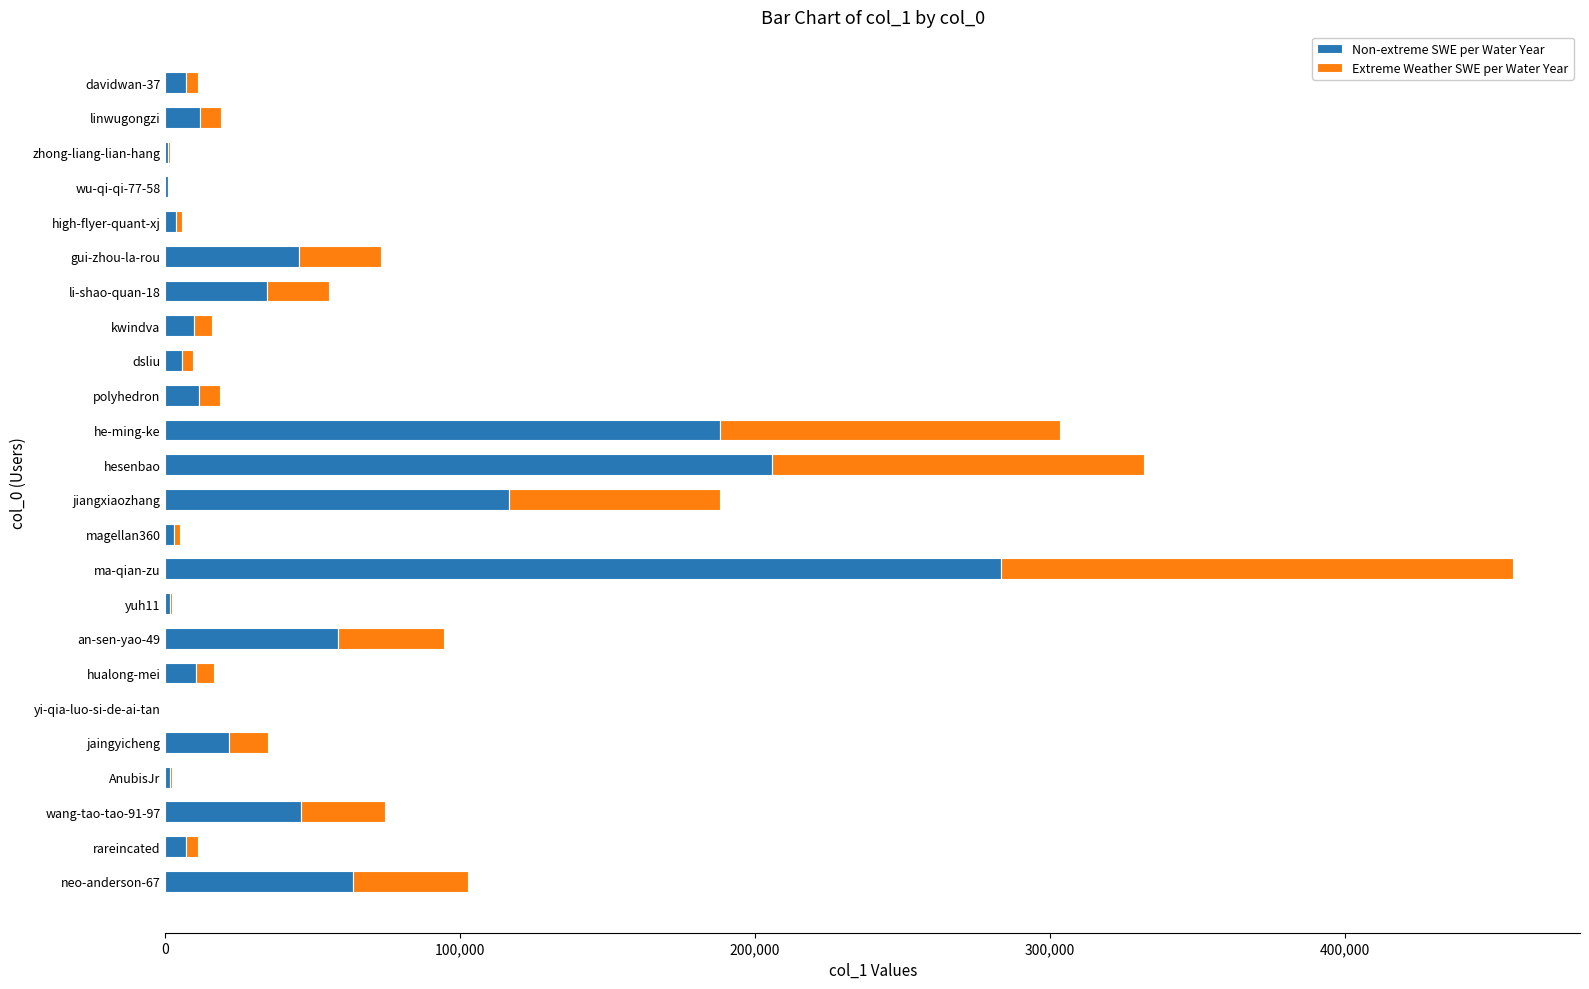

Which category has the highest value in the Non-extreme SWE per Water Year series?

ma-qian-zu